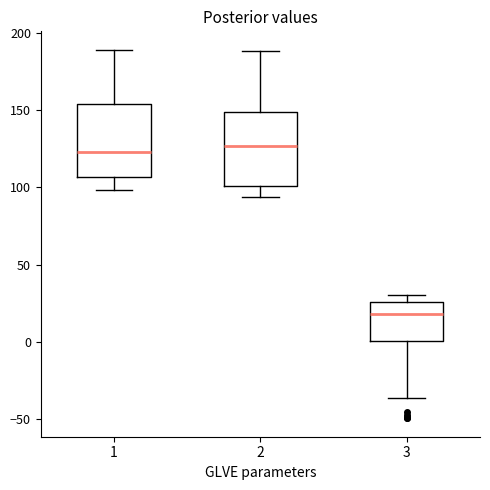

Reading left to right, transcribe this box plot: for each box, give where its median line is, the range the box spans, and where its two whiskers end, as read against the y-axis. The values are not printed on the chart, so give them approximately, as read against the axis.

1: median 125, box 105 to 155, whiskers 100 to 190
2: median 125, box 100 to 150, whiskers 95 to 190
3: median 20, box 0 to 25, whiskers -35 to 30